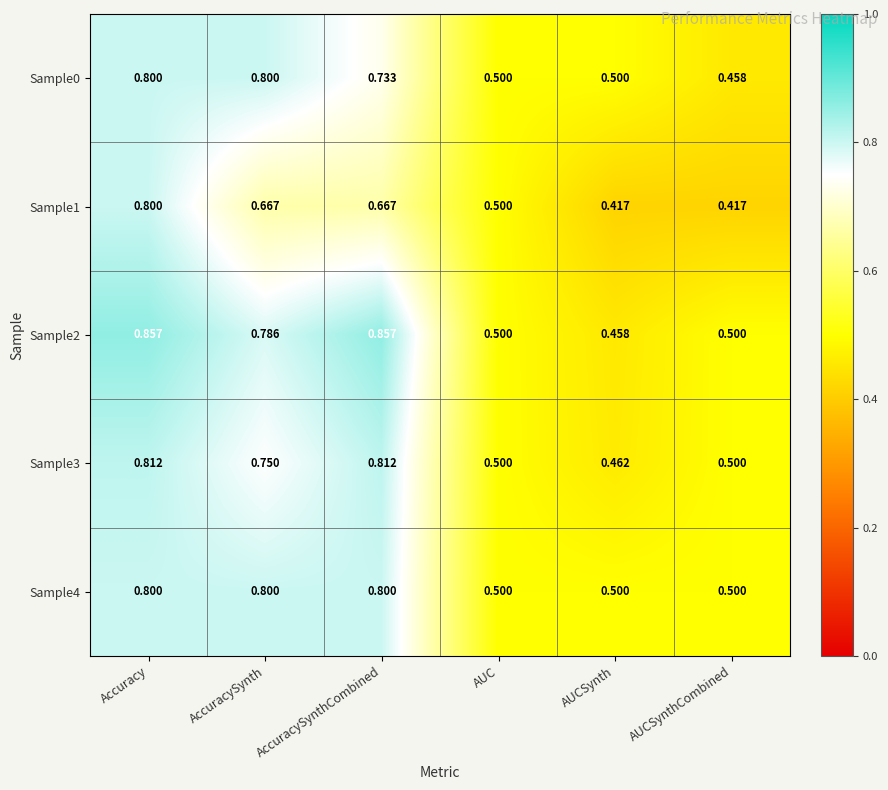

At which label does Sample3 reach its minimum?

AUCSynth